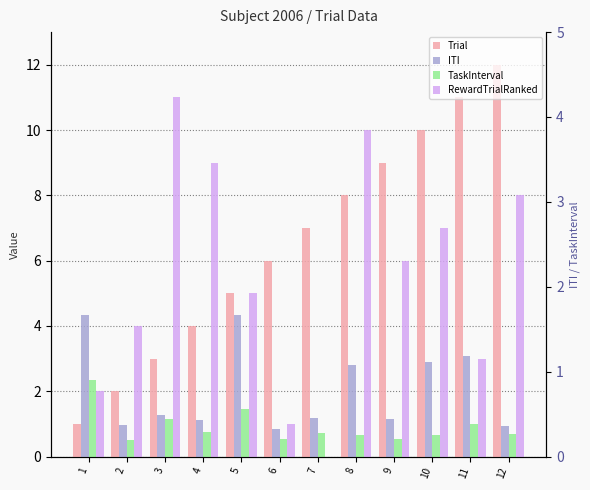

What value does the Trial series have at 2?

2.0